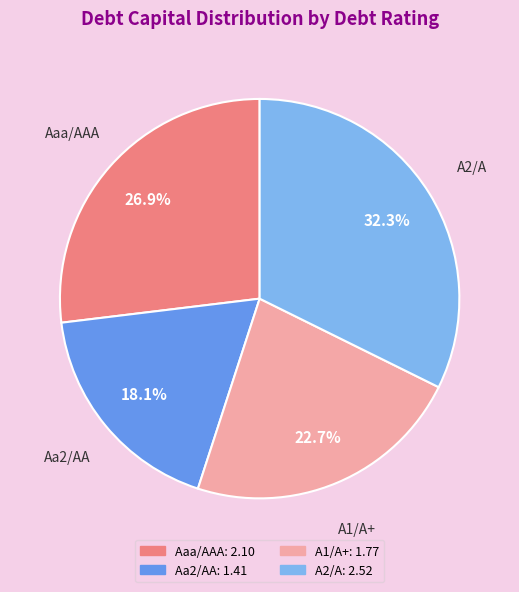

What percentage is the Aa2/AA slice, to the nearest percent?

18%